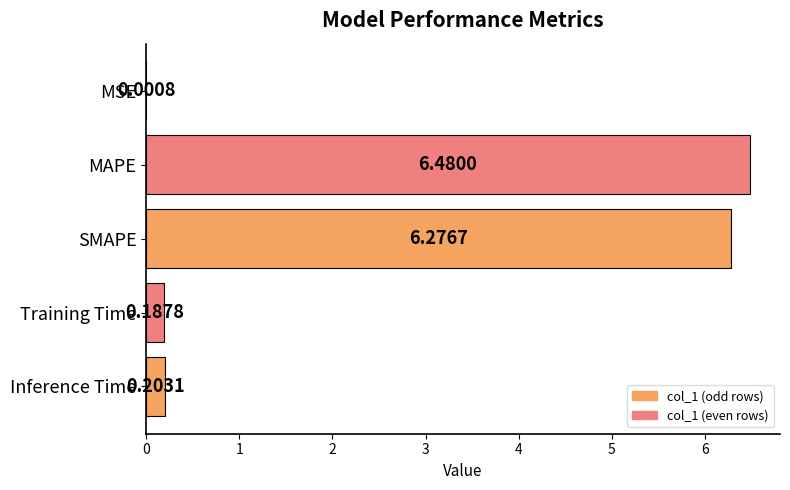

At which category does the chart reach its peak across all series?

MAPE